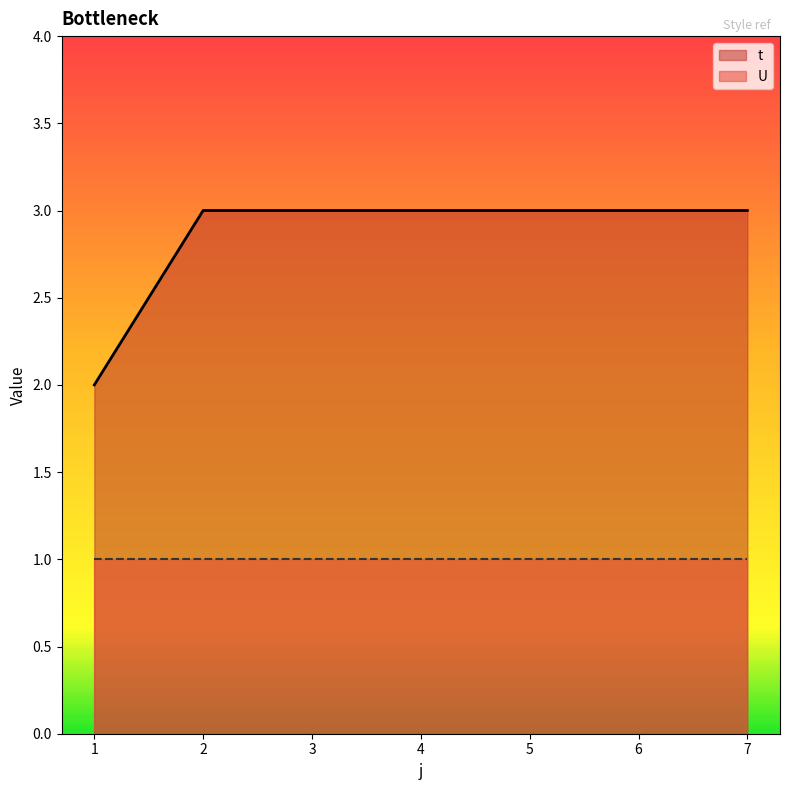

How many lines are shown in the chart?

2